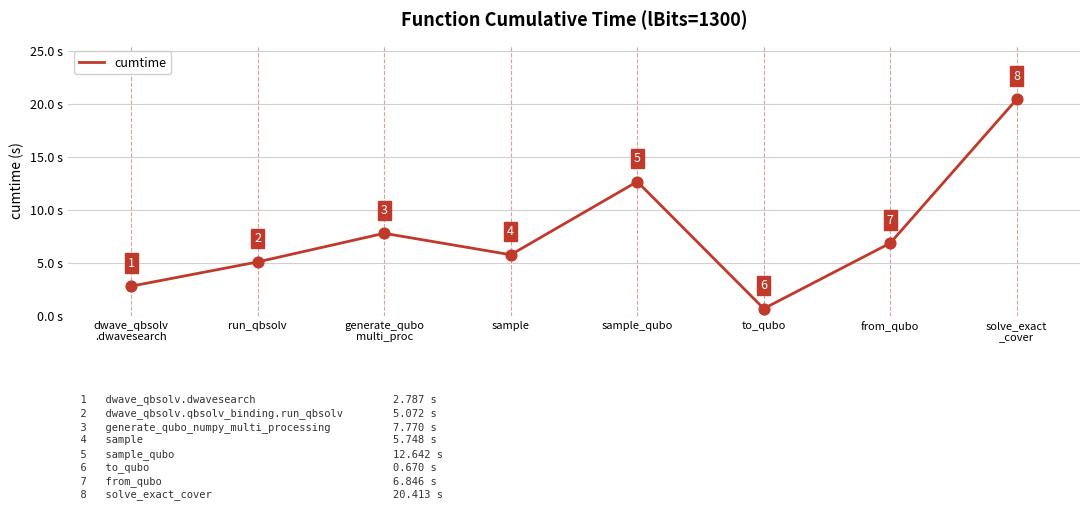

Between run_qbsolv and dwave_qbsolv
.dwavesearch, which is larger?

run_qbsolv